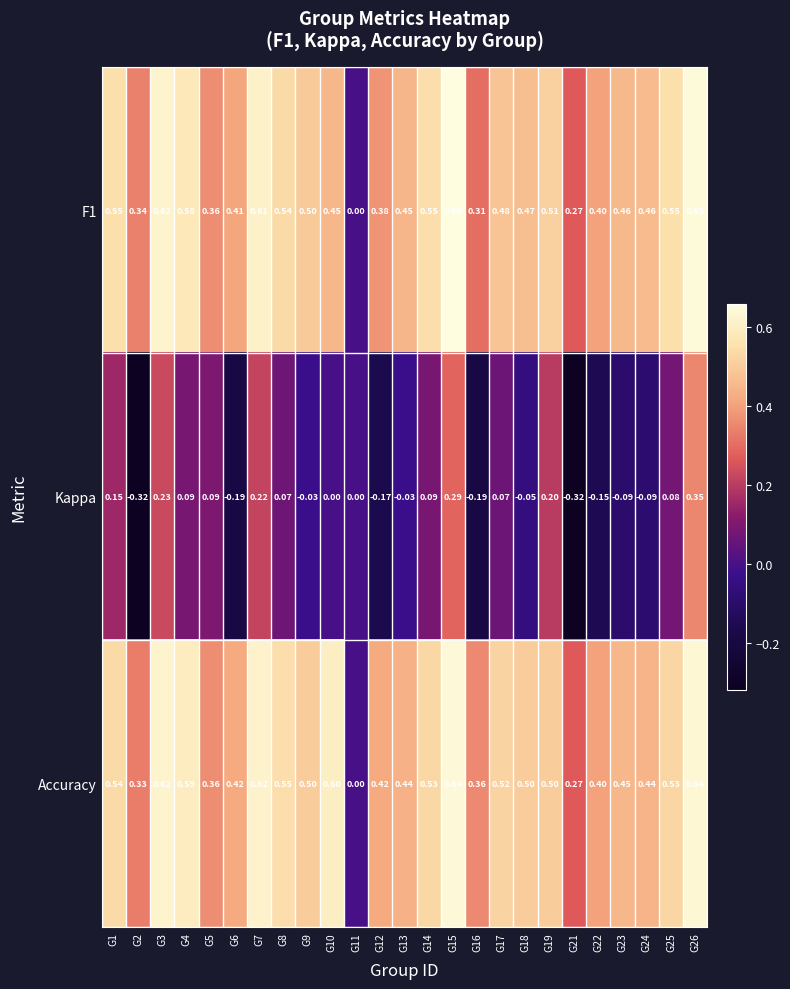

Is the value of Accuracy at G25 greater than the value of Kappa at G23?

Yes